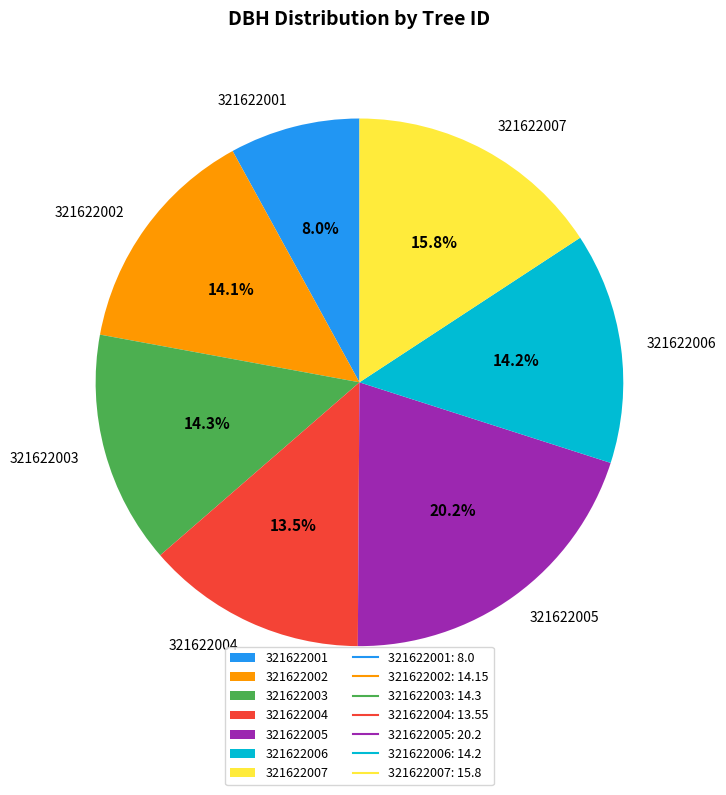

Does any single category account for the majority?

No